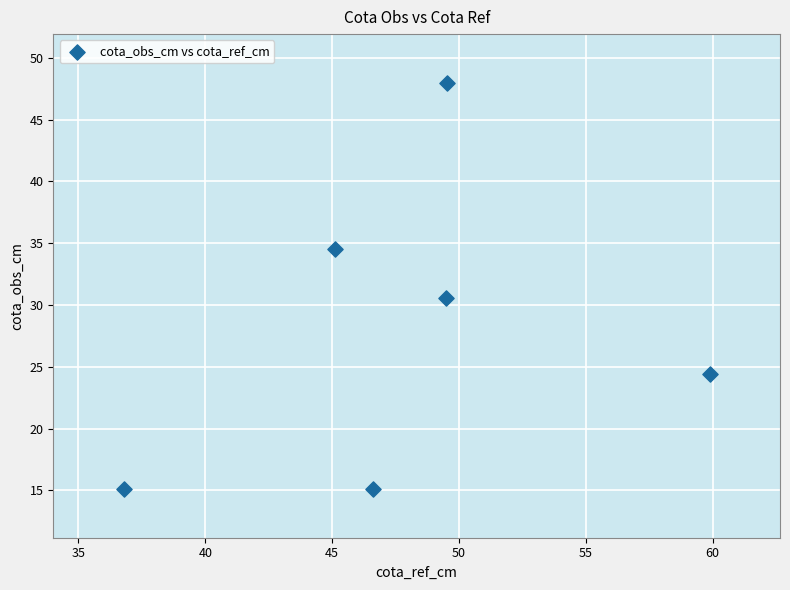

What Y value in the scatter plot is closest to 31?

30.5